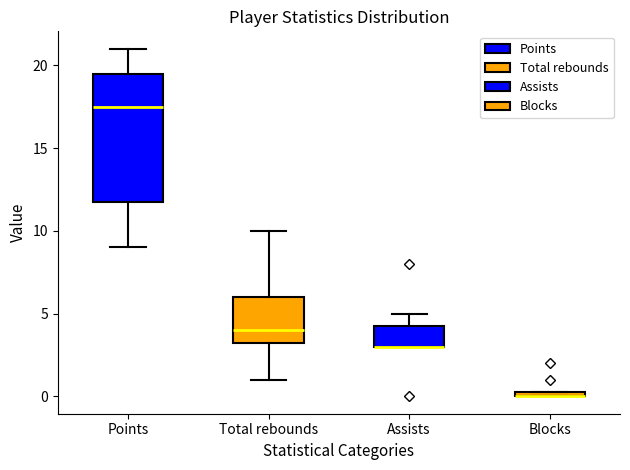

Where is the lower edge of the box for Points on the y-axis? The values are not printed on the chart, so give them approximately, as read against the axis.

12.0